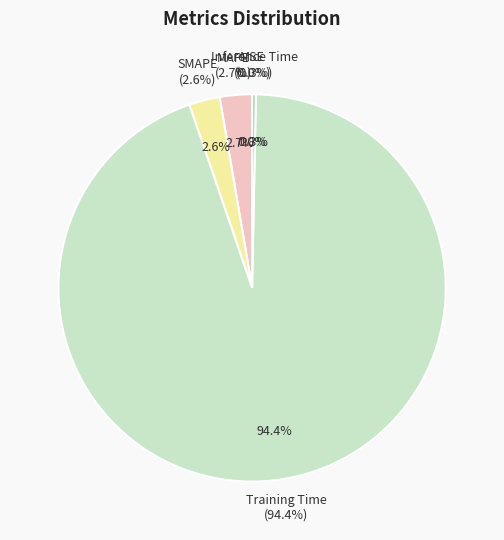

How many segments does this pie chart have?

5